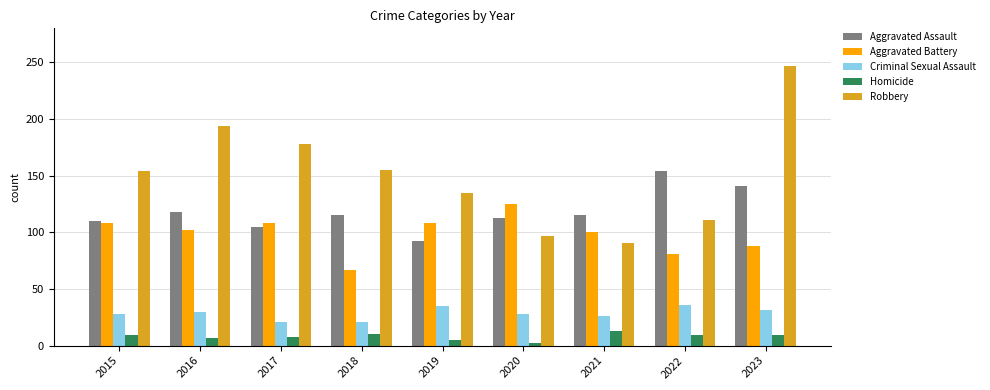

Rank the series by their maximum value, from lowest to highest.

Homicide, Criminal Sexual Assault, Aggravated Battery, Aggravated Assault, Robbery